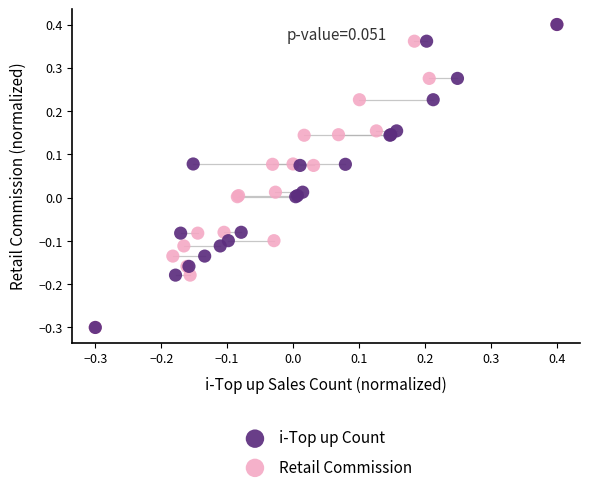

What are all the series names shown in the legend?

i-Top up Count, Retail Commission